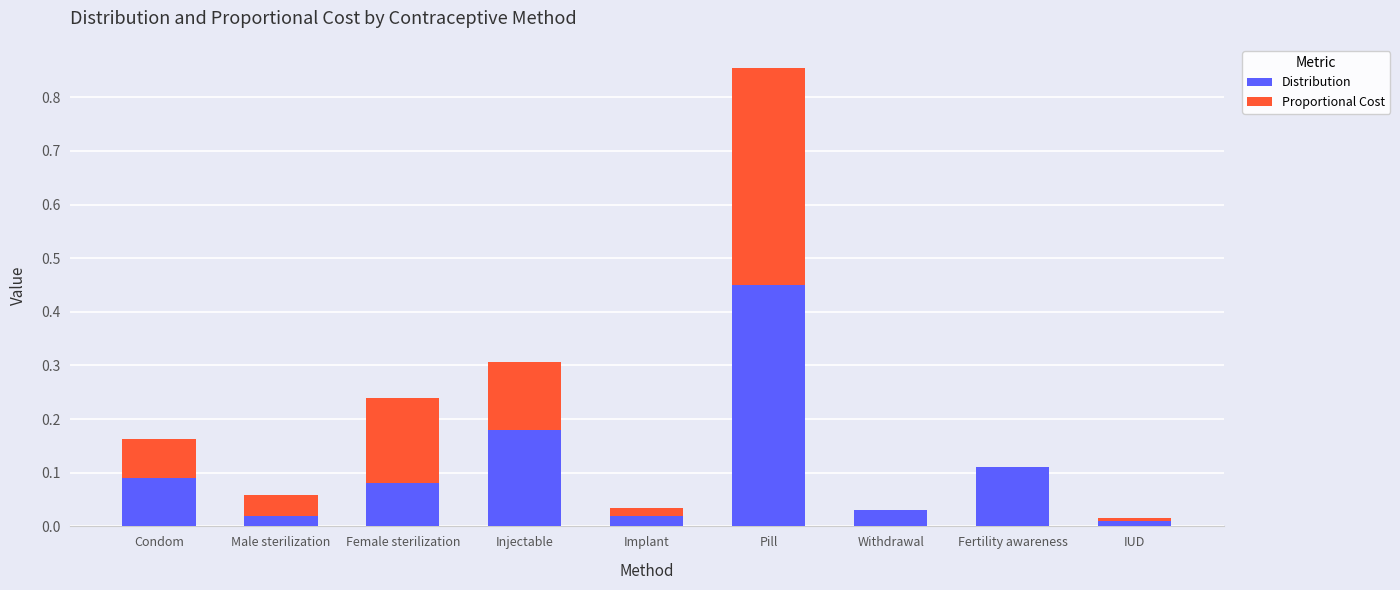

At which label does Distribution reach its peak?

Pill